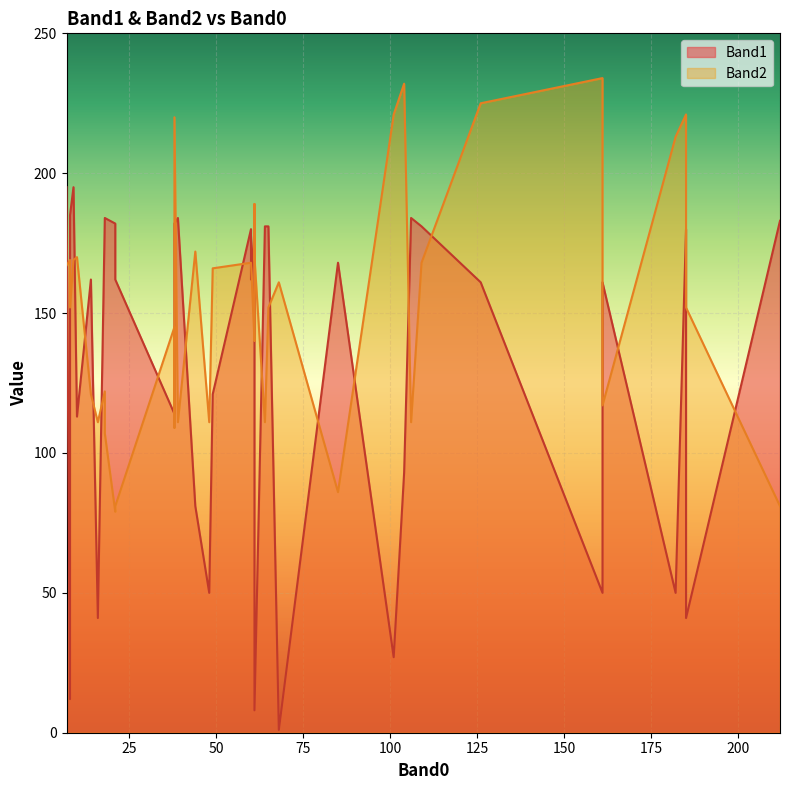

True or false: Band2 has a value of 213 at 182.

True